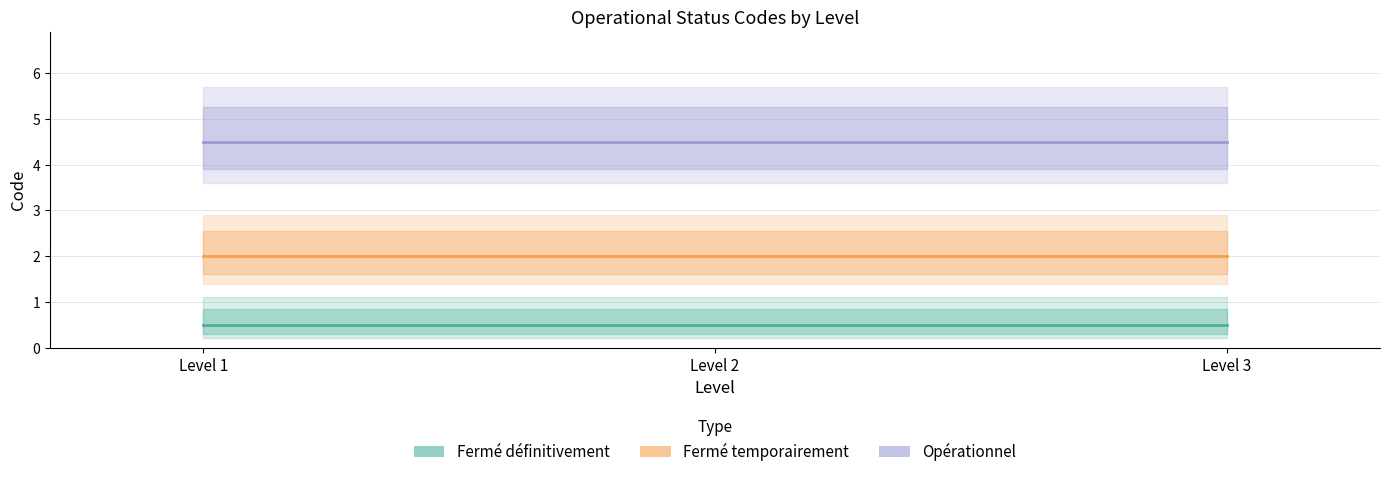

Read the Fermé définitivement value at Level 2.

0.5